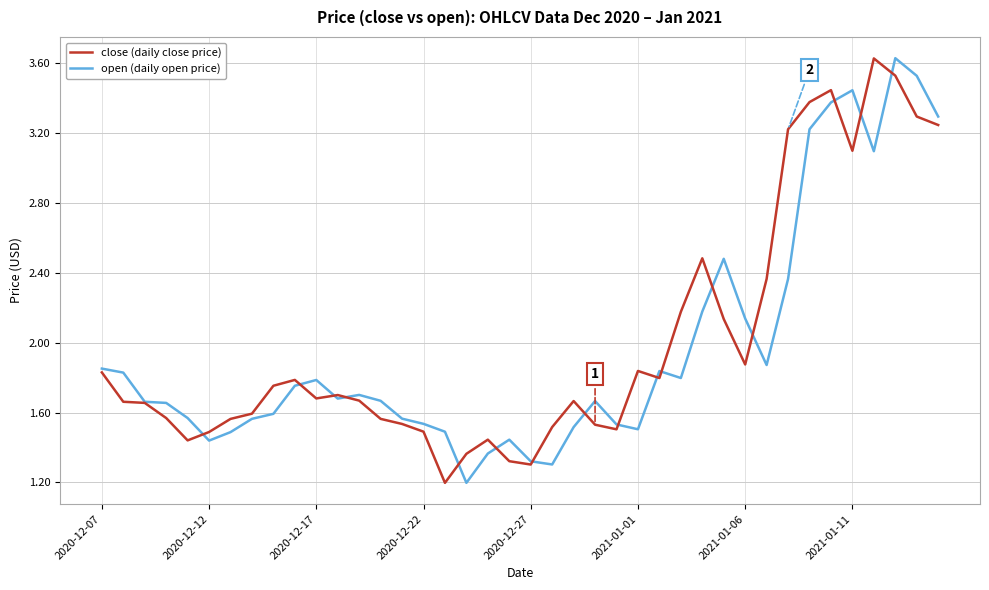

What is the lowest value of the open (daily open price) series?

1.2